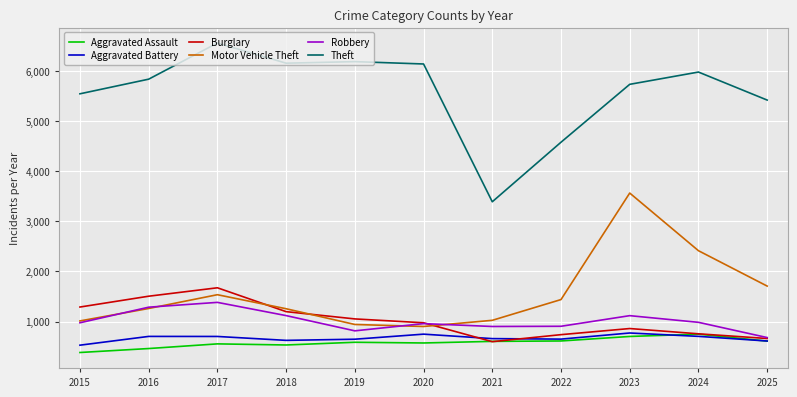

At which label is Theft closest to 4973?

2022